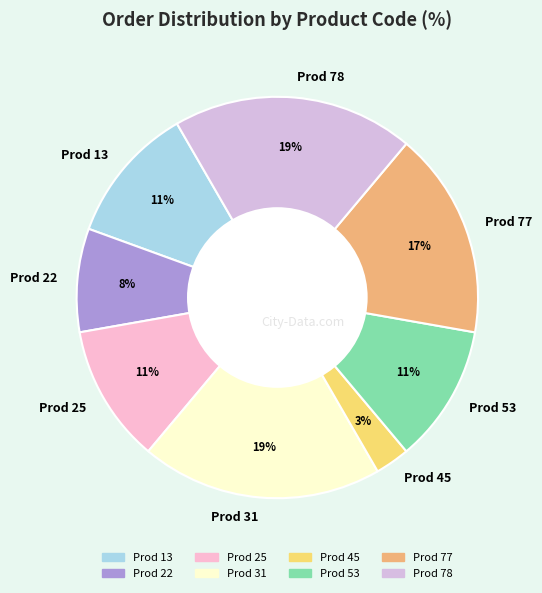

To the nearest percent, what portion does Prod 25 represent?

11%